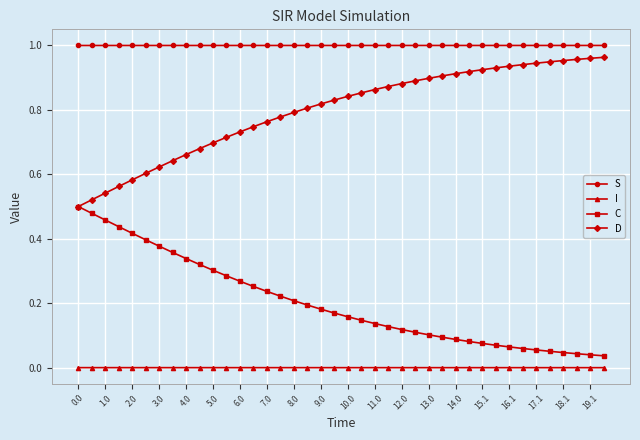

Which series has the largest total across all categories?

S